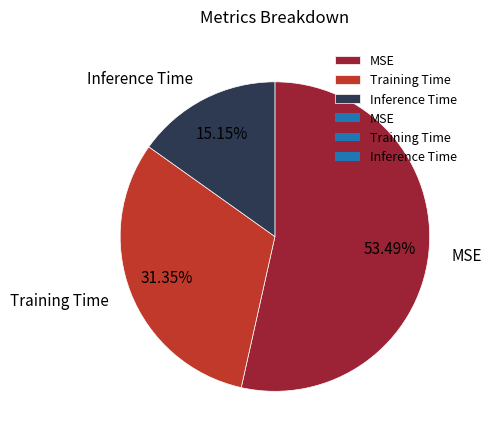

Rank the categories by value from lowest to highest.

Inference Time, Training Time, MSE